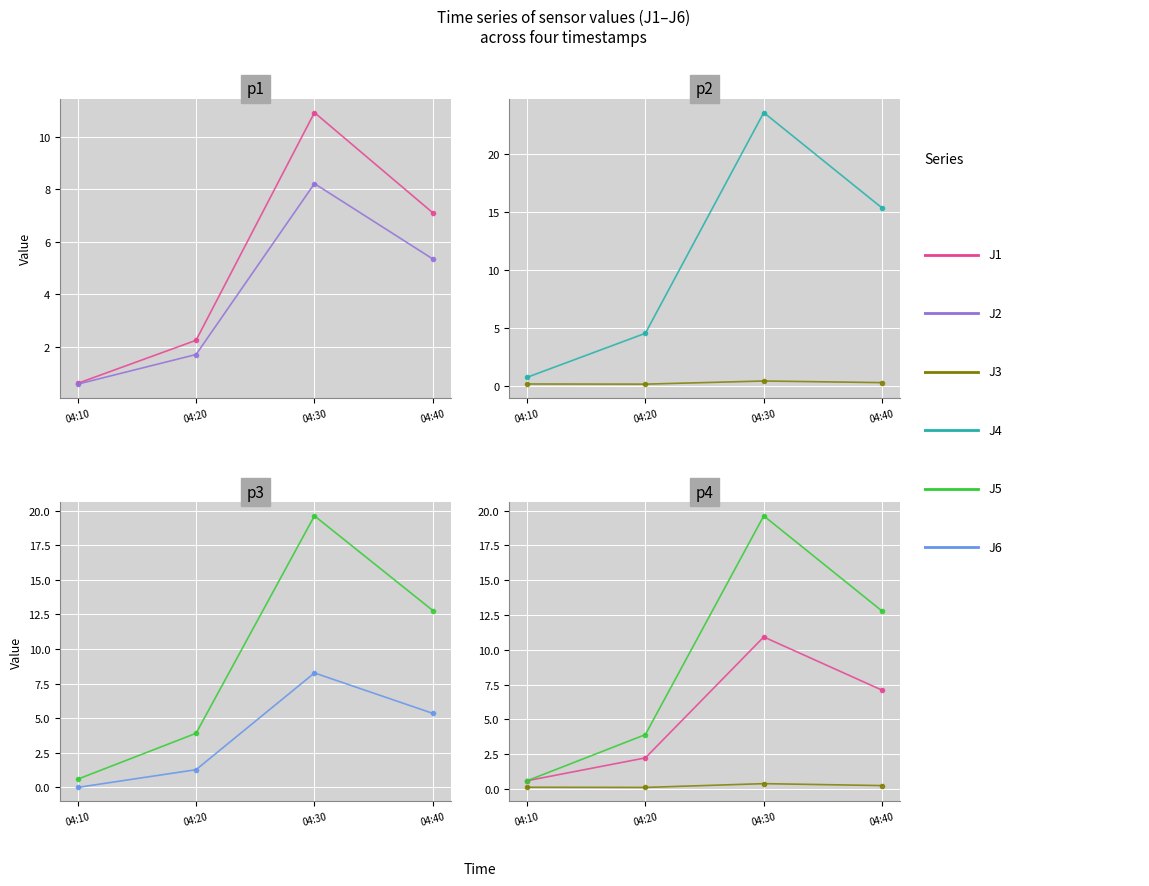

The J3 series shows 0.6 at 04:30. True or false?

False